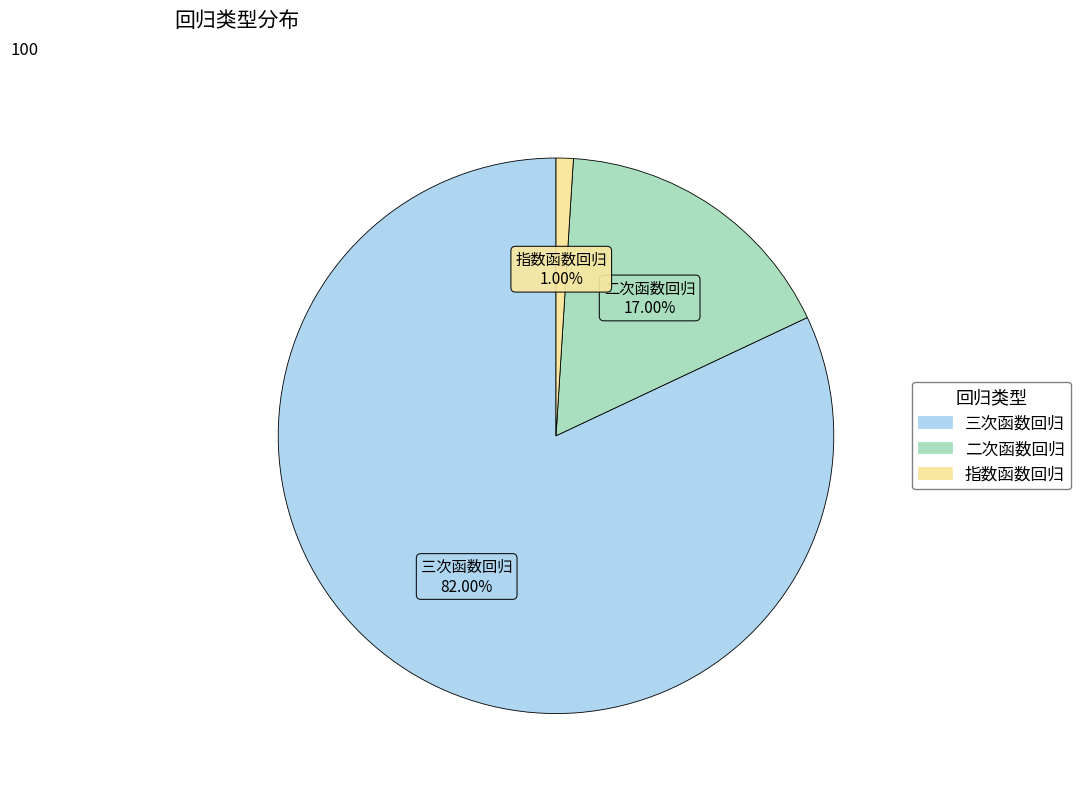

What is the total percentage of 二次函数回归 and 三次函数回归?

99.0%